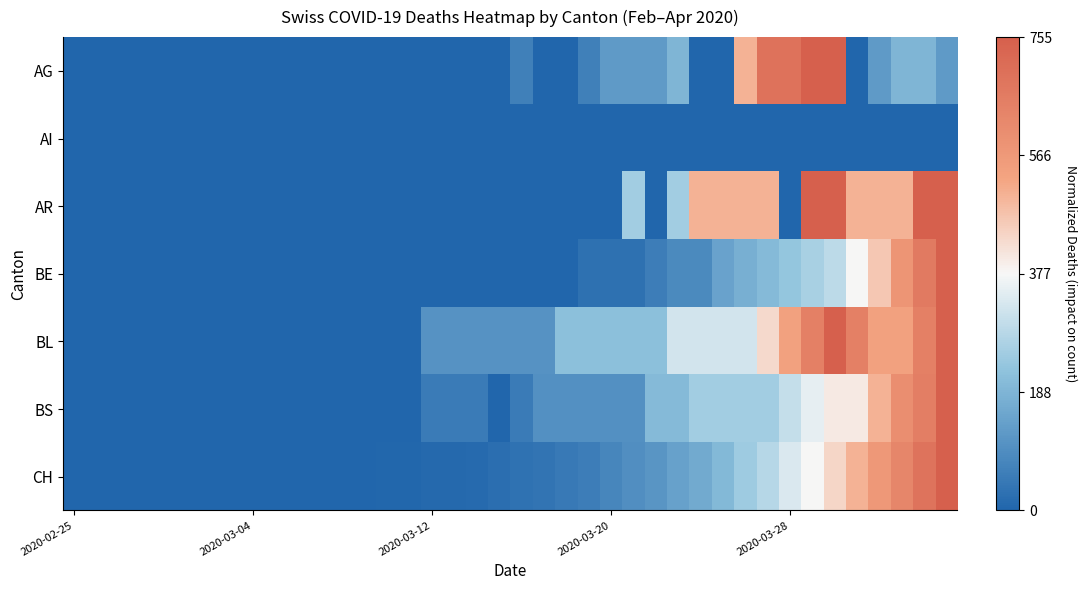

How many data points does each series have?

40